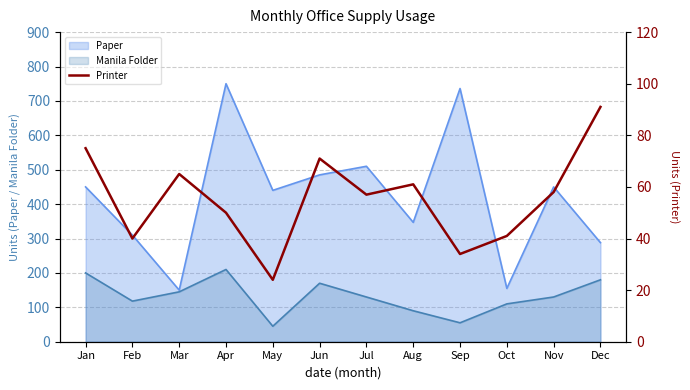

True or false: Paper has a value of 244 at Jun.

False